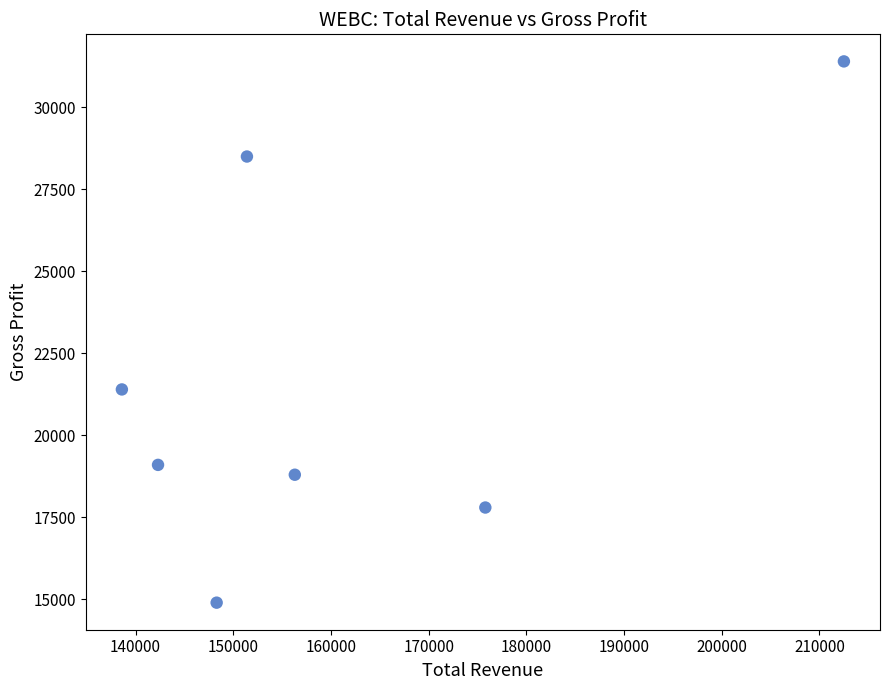

What is the average Y value?

21700